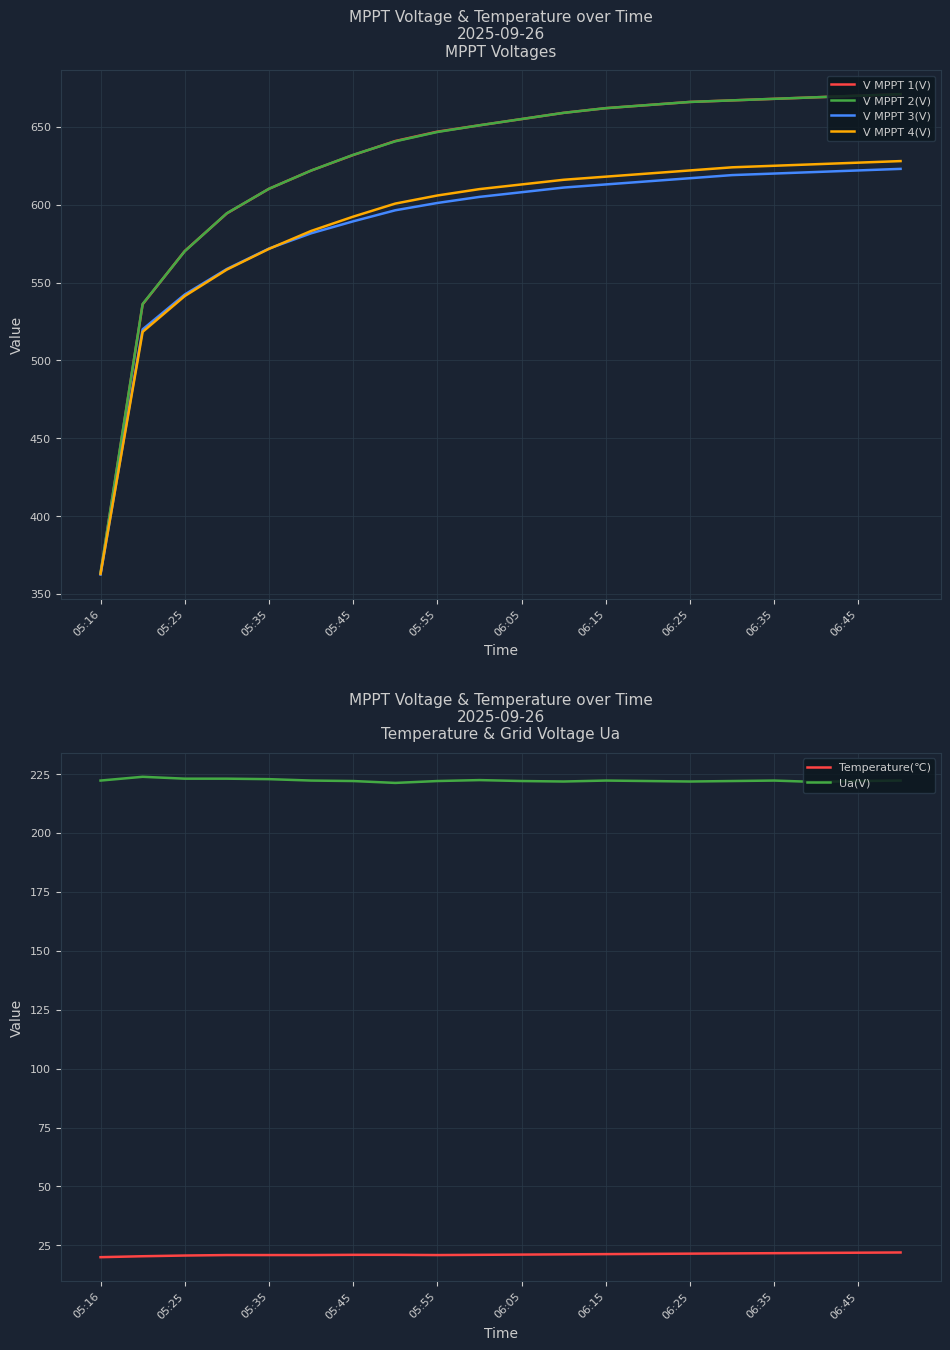

How many data points does each series have?

20